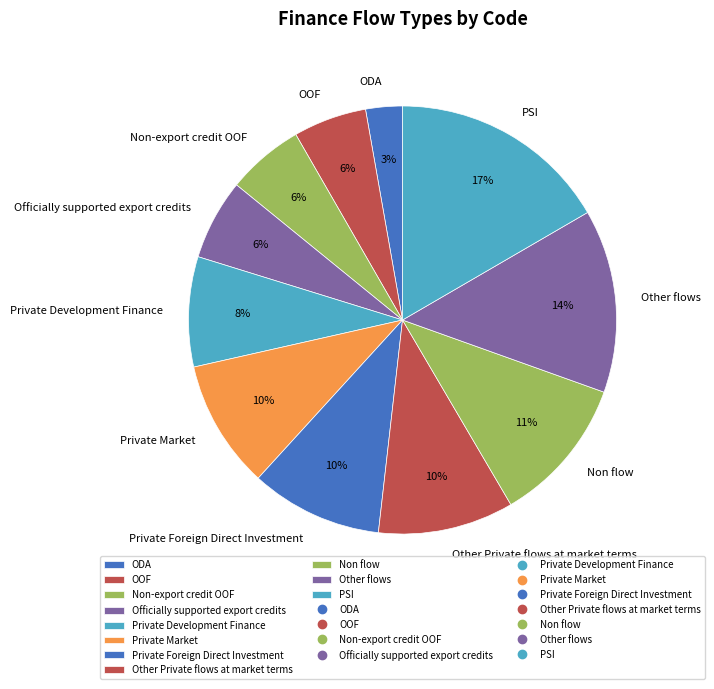

Is there a majority slice in this chart?

No